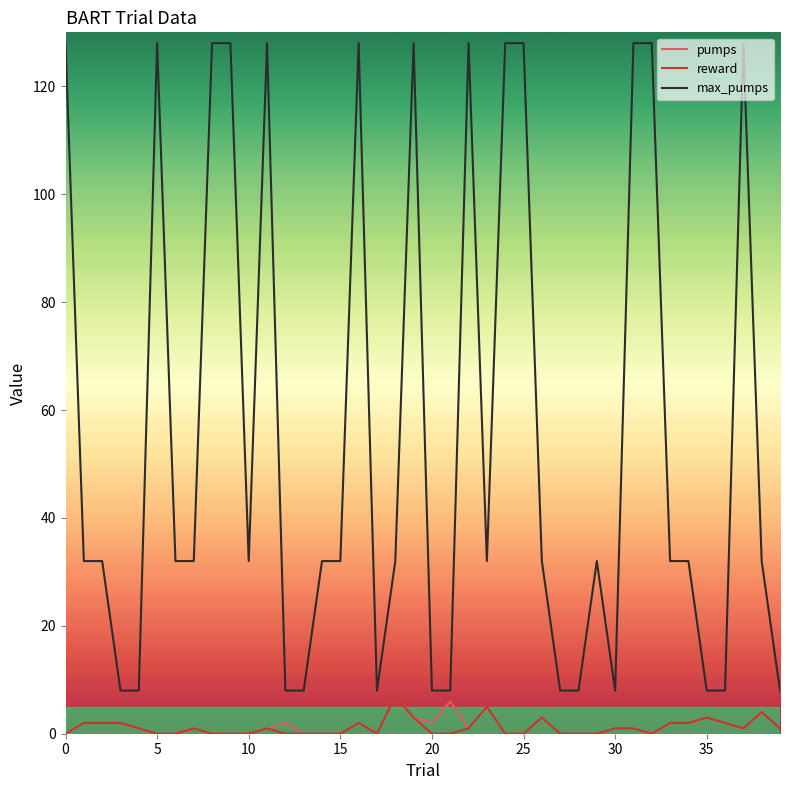

What is the greatest value displayed?

128